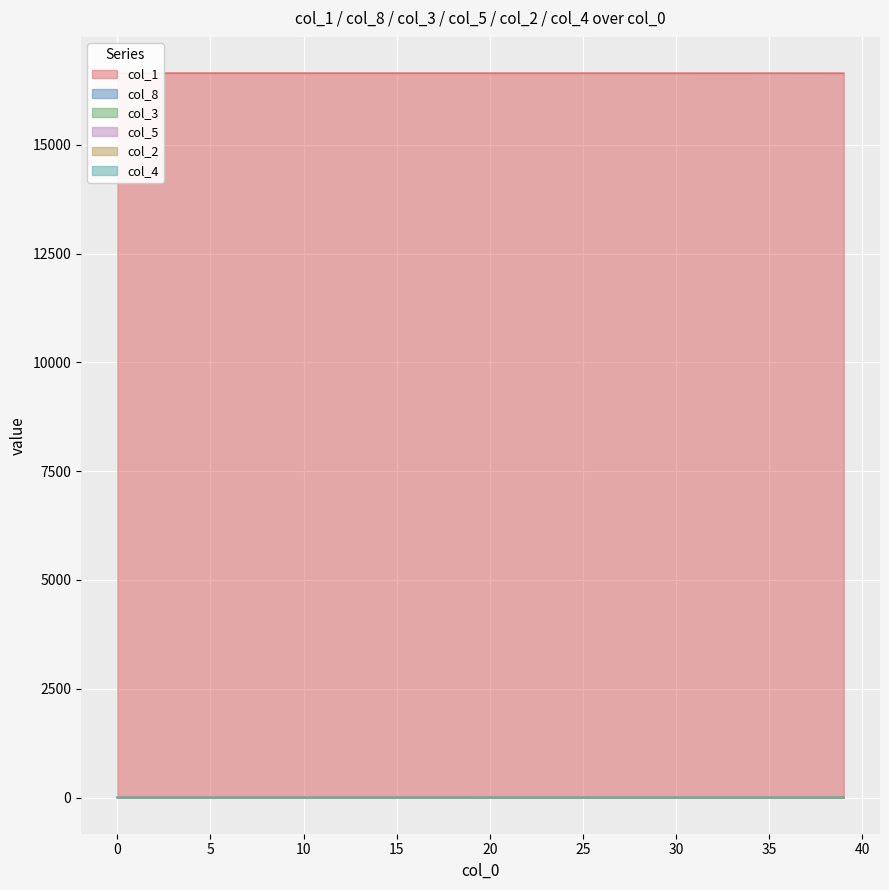

What is the difference between the highest and lowest values at 0?

16649.0